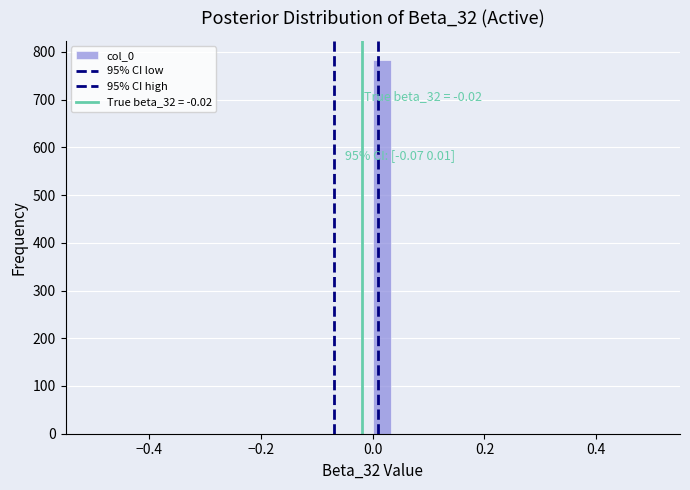

Read against the x-axis, roughly where is the centre of the tallest bar?

0.02